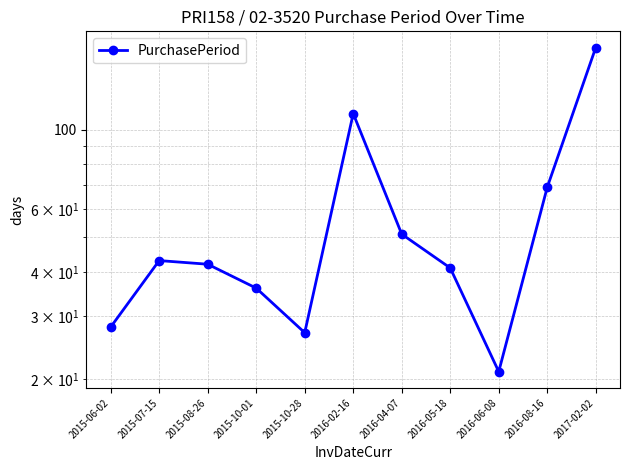

At which label does the data first exceed 42?

2015-07-15